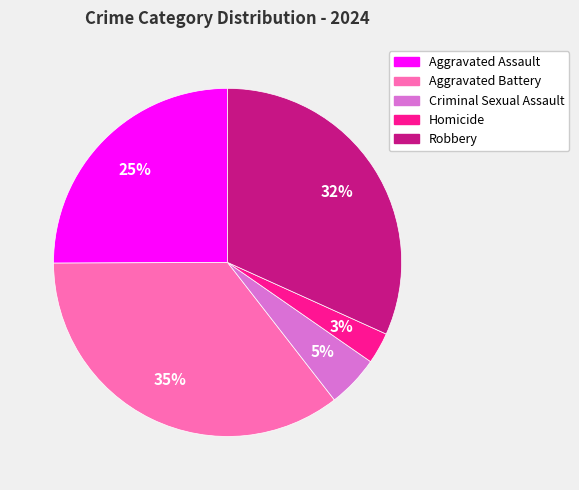

Does Aggravated Assault account for over 50% of the chart?

No